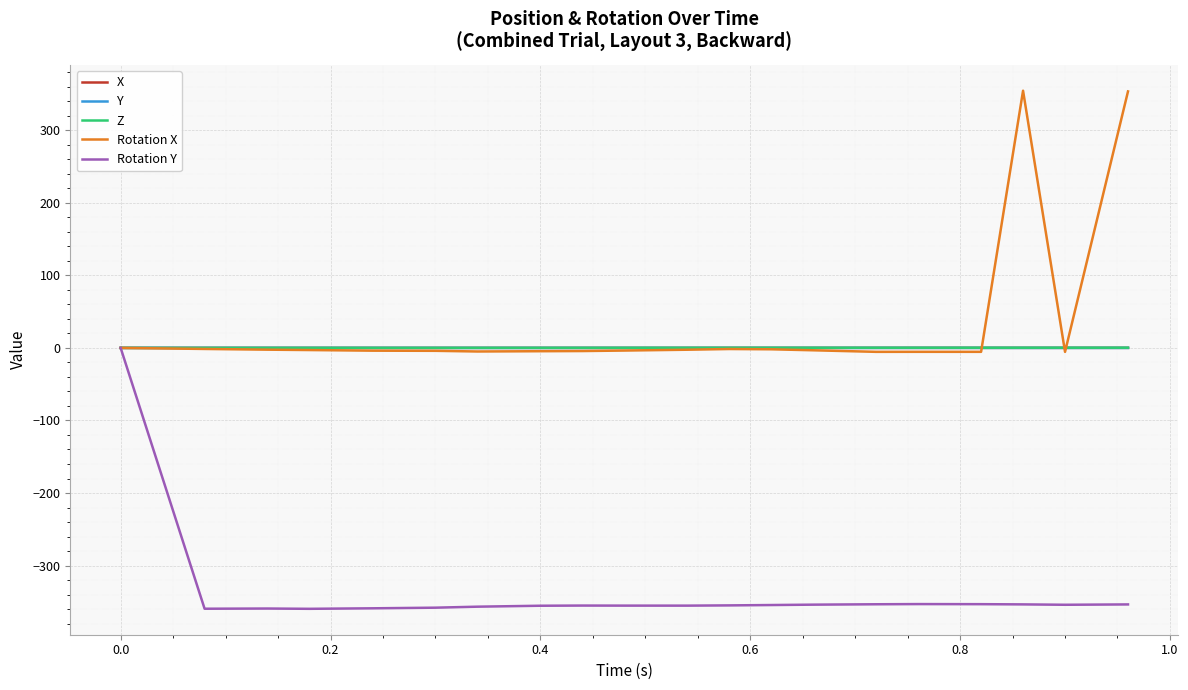

Which series has the largest total across all categories?

Rotation X